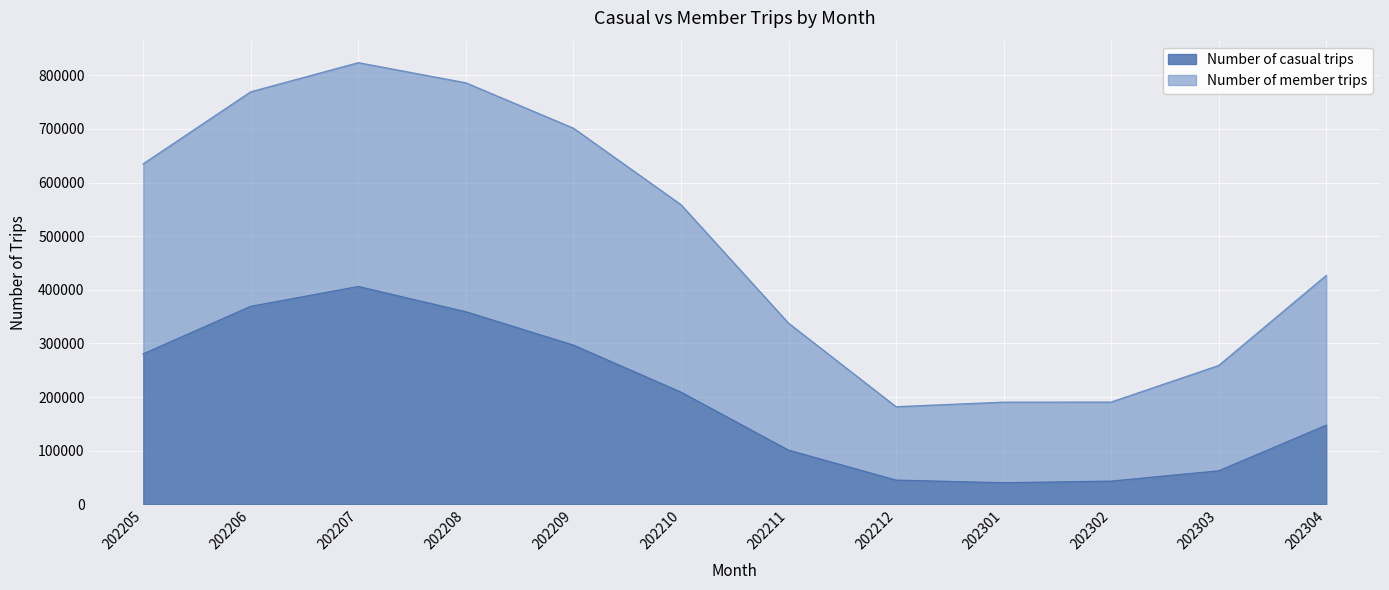

How many values in the Number of casual trips series exceed 208988?

5